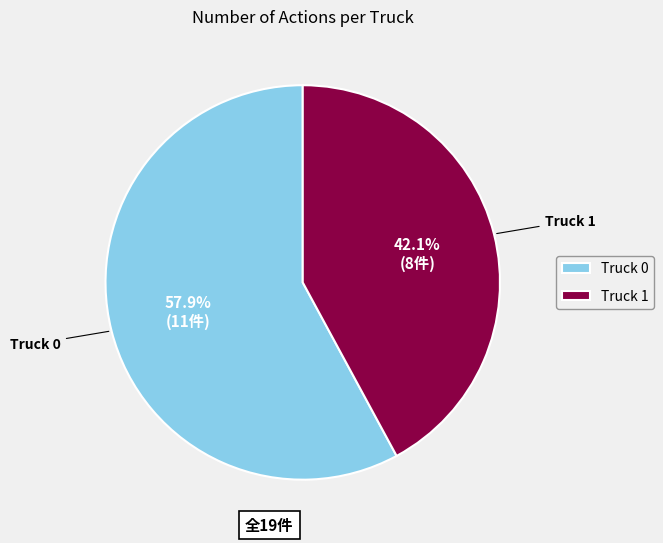

What percentage is NOT represented by Truck 0?

42.1%